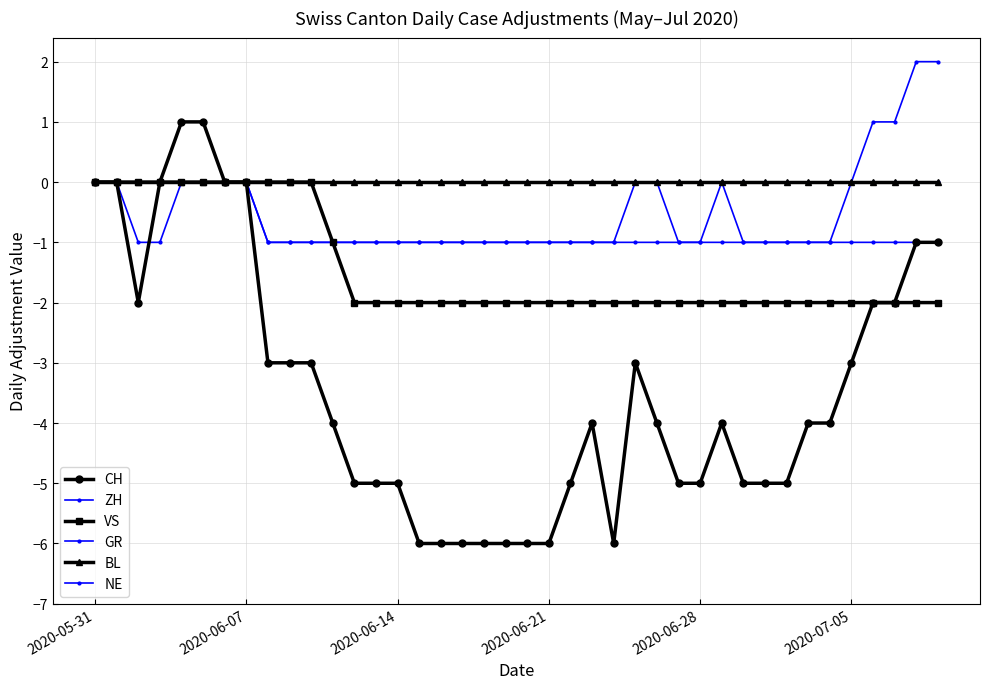

Reading left to right, what are all the values shown in this chart?

CH: 0	0	-2	0	1	1	0	0	-3	-3	-3	-4	-5	-5	-5	-6	-6	-6	-6	-6	-6	-6	-5	-4	-6	-3	-4	-5	-5	-4	-5	-5	-5	-4	-4	-3	-2	-2	-1	-1
ZH: 0	0	-1	-1	0	0	0	0	-1	-1	-1	-1	-1	-1	-1	-1	-1	-1	-1	-1	-1	-1	-1	-1	-1	0	0	-1	-1	0	-1	-1	-1	-1	-1	0	1	1	2	2
VS: 0	0	0	0	0	0	0	0	0	0	0	-1	-2	-2	-2	-2	-2	-2	-2	-2	-2	-2	-2	-2	-2	-2	-2	-2	-2	-2	-2	-2	-2	-2	-2	-2	-2	-2	-2	-2
GR: 0	0	0	0	0	0	0	0	-1	-1	-1	-1	-1	-1	-1	-1	-1	-1	-1	-1	-1	-1	-1	-1	-1	-1	-1	-1	-1	-1	-1	-1	-1	-1	-1	-1	-1	-1	-1	-1
BL: 0	0	0	0	0	0	0	0	0	0	0	0	0	0	0	0	0	0	0	0	0	0	0	0	0	0	0	0	0	0	0	0	0	0	0	0	0	0	0	0
NE: 0	0	0	0	0	0	0	0	0	0	0	0	0	0	0	0	0	0	0	0	0	0	0	0	0	0	0	0	0	0	0	0	0	0	0	0	0	0	0	0